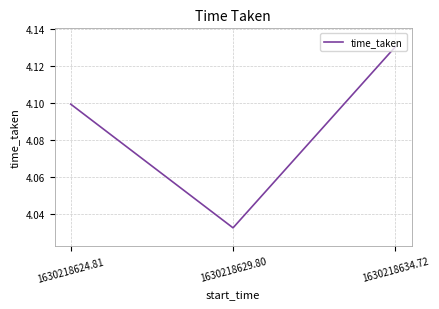

What is the difference between the values at 1630218634.72 and 1630218629.80?

0.1